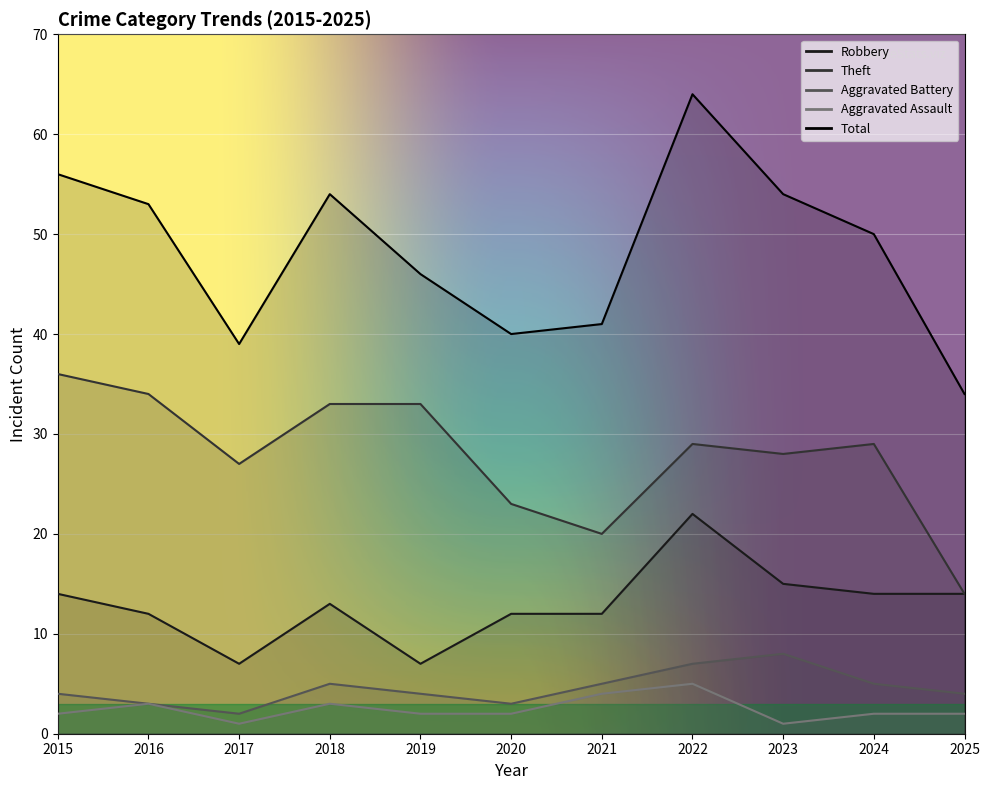

In Theft, how many points are lower than both neighbors (excluding endpoints)?

3